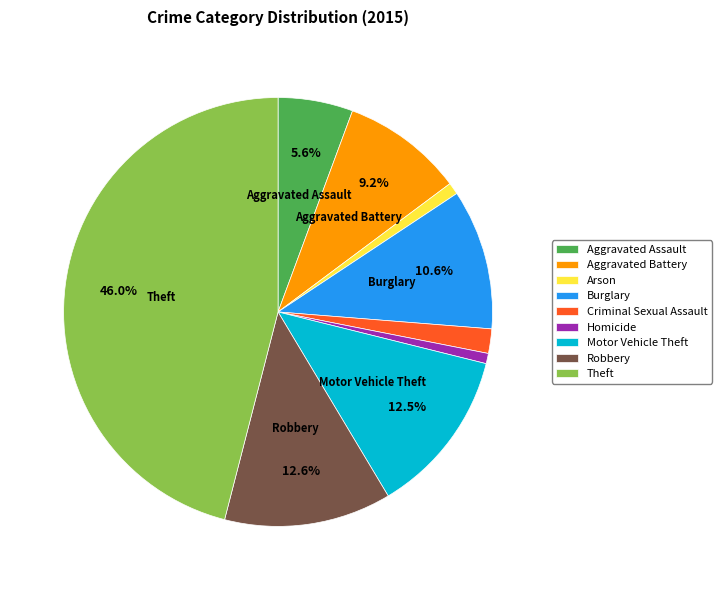

Is there a majority slice in this chart?

No